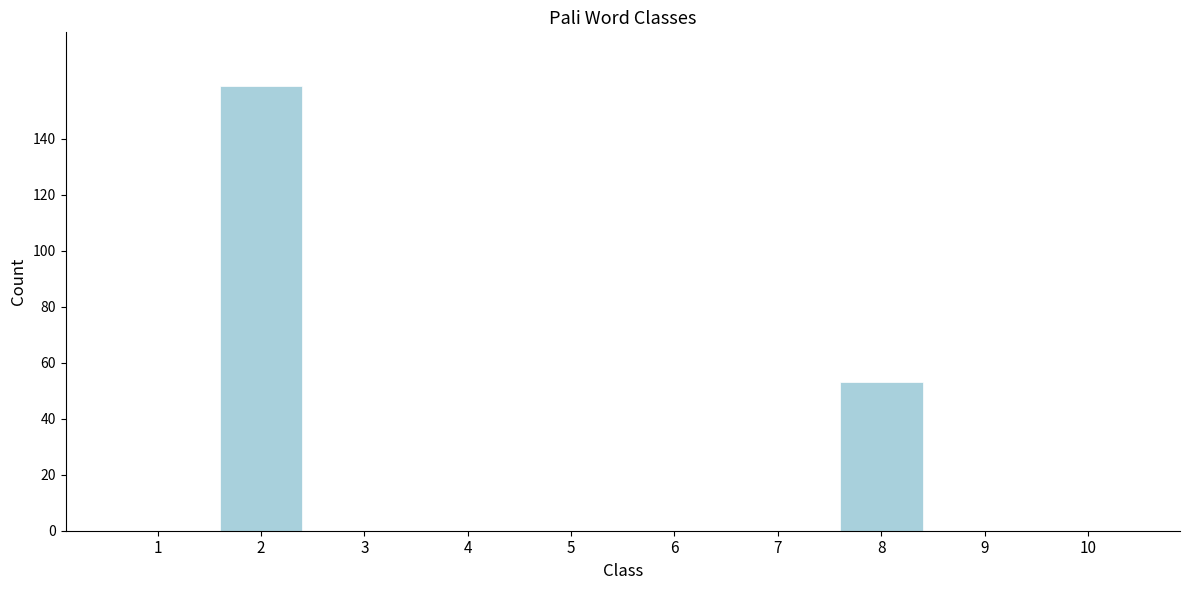

Reading left to right, what are all the values shown in this chart?

1=0	2=159	3=0	4=0	5=0	6=0	7=0	8=53	9=0	10=0